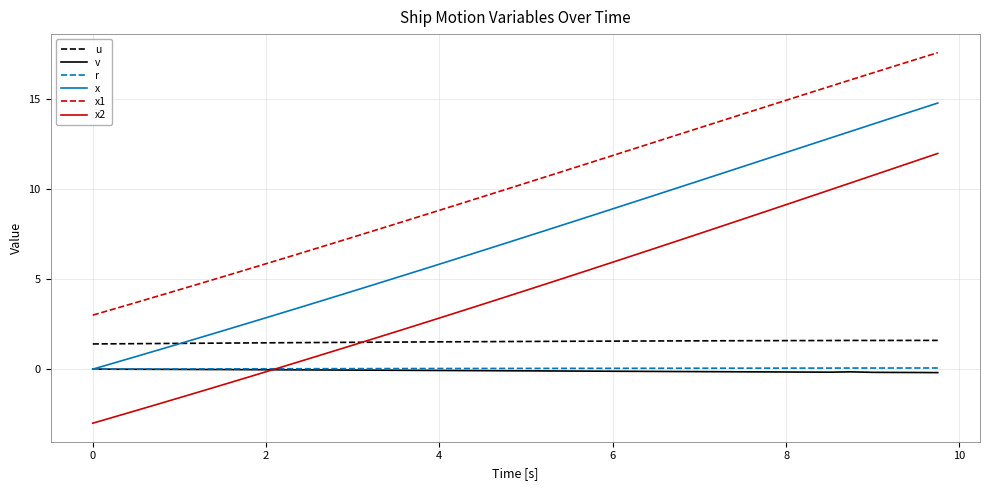

What is the minimum value shown in the chart?

-3.0